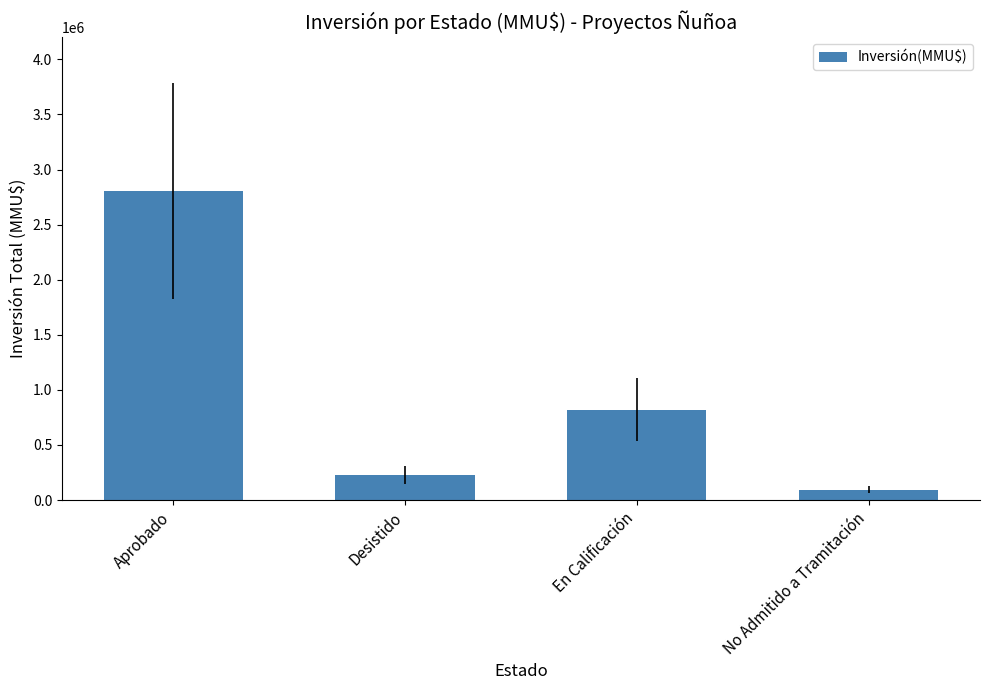

Where is the data nearest to the value 1447226?

En Calificación